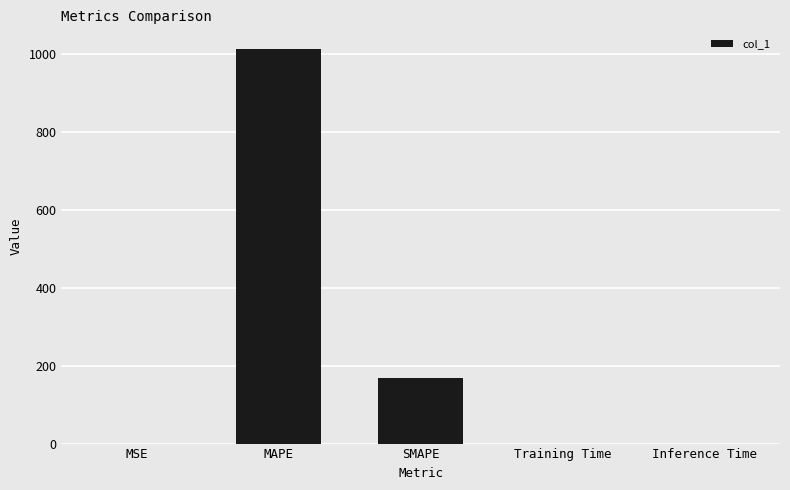

Which has a higher value, MSE or MAPE?

MAPE